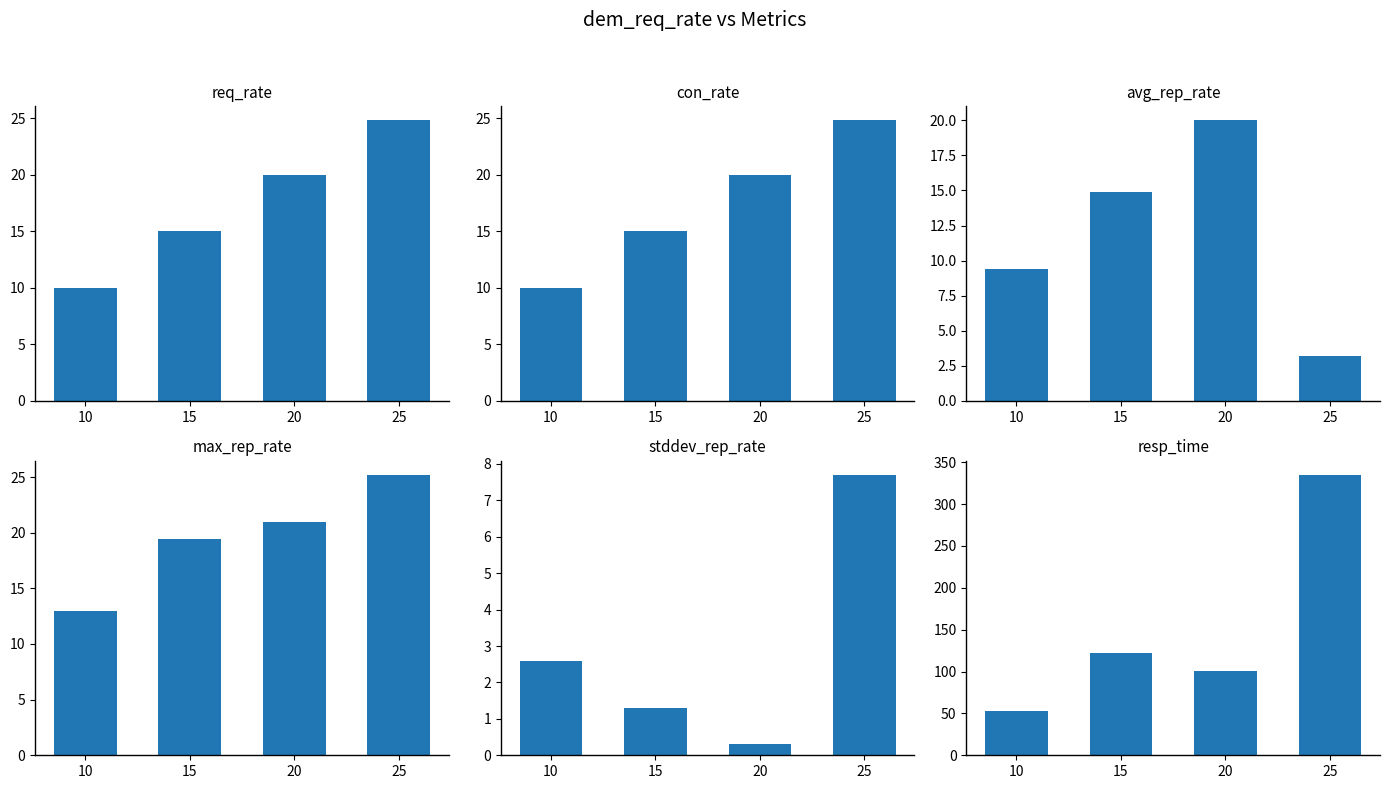

What is the lowest value of the con_rate series?

10.0